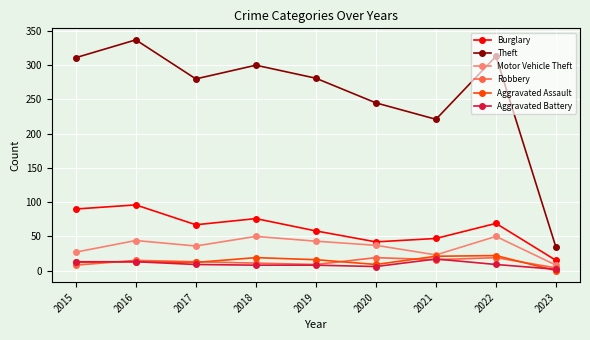

True or false: Burglary and Robbery intersect in this chart.

False